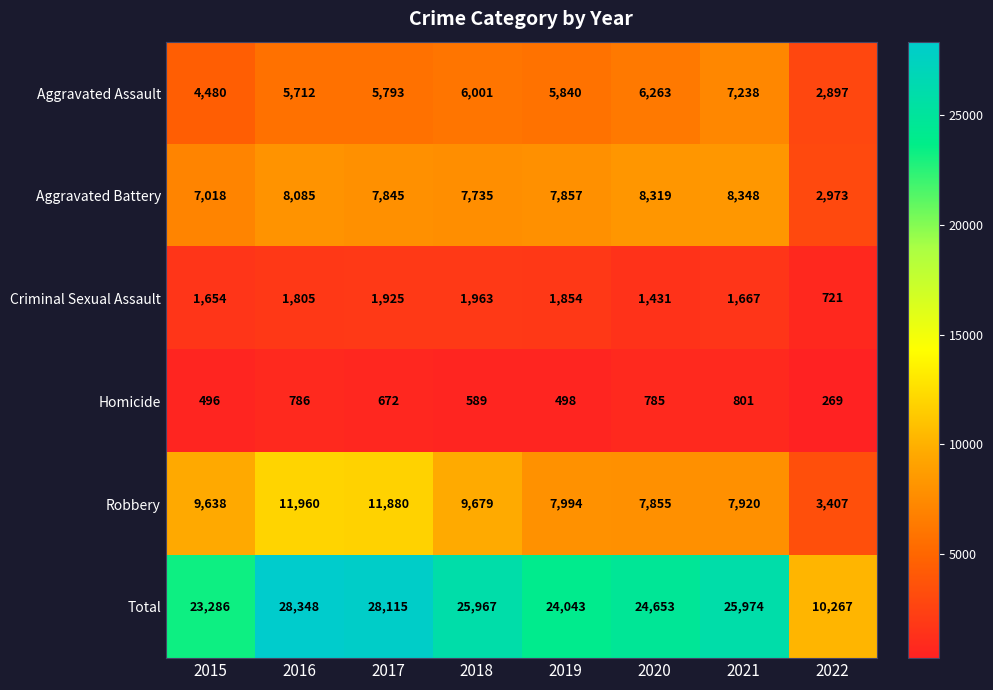

What is the sum of the Total values at 2015 and 2021?

49260